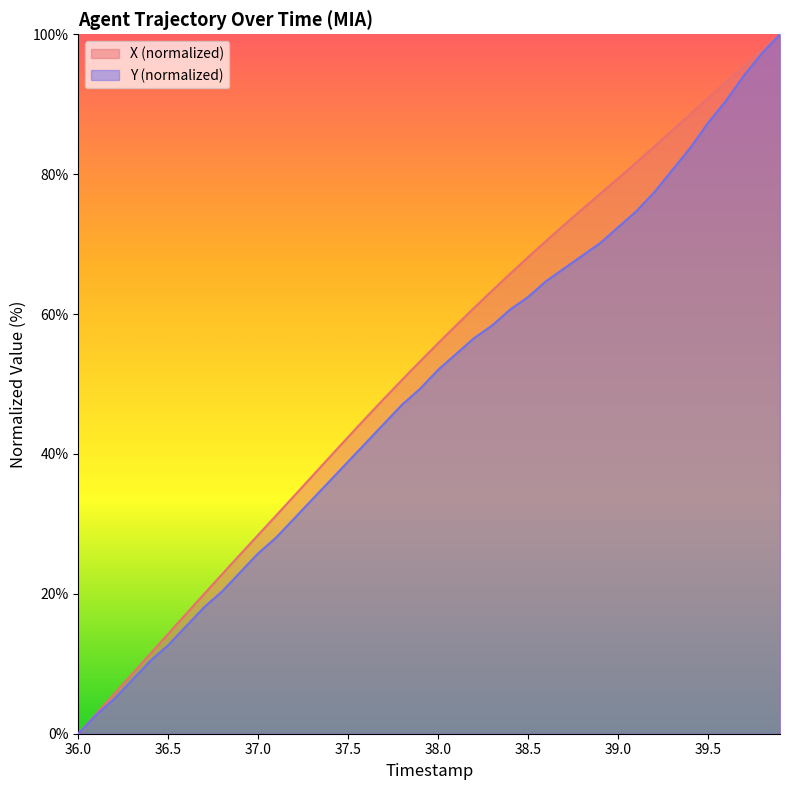

True or false: X and Y cross at least once.

False